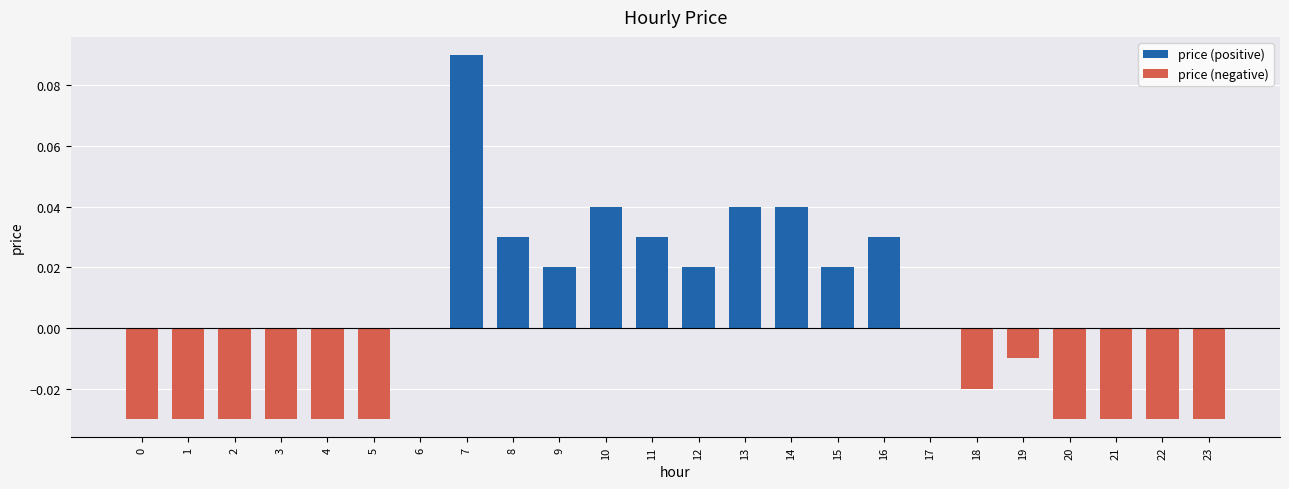

Is the value of price (positive) at 10 greater than the value of price (negative) at 18?

Yes